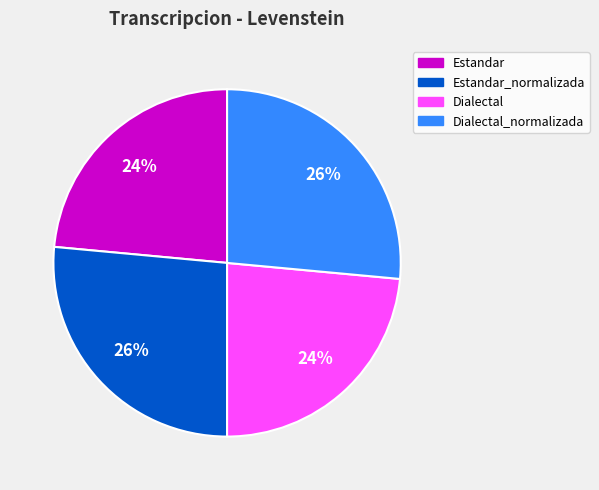

Count the number of slices in the pie.

4